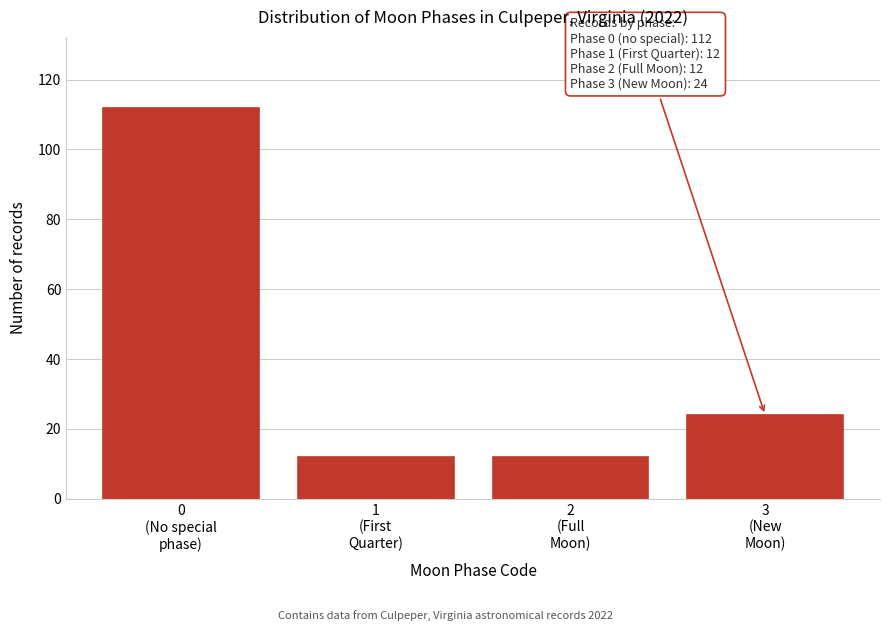

Reading right to left, transcribe all the data shown in this chart.

24	12	12	112